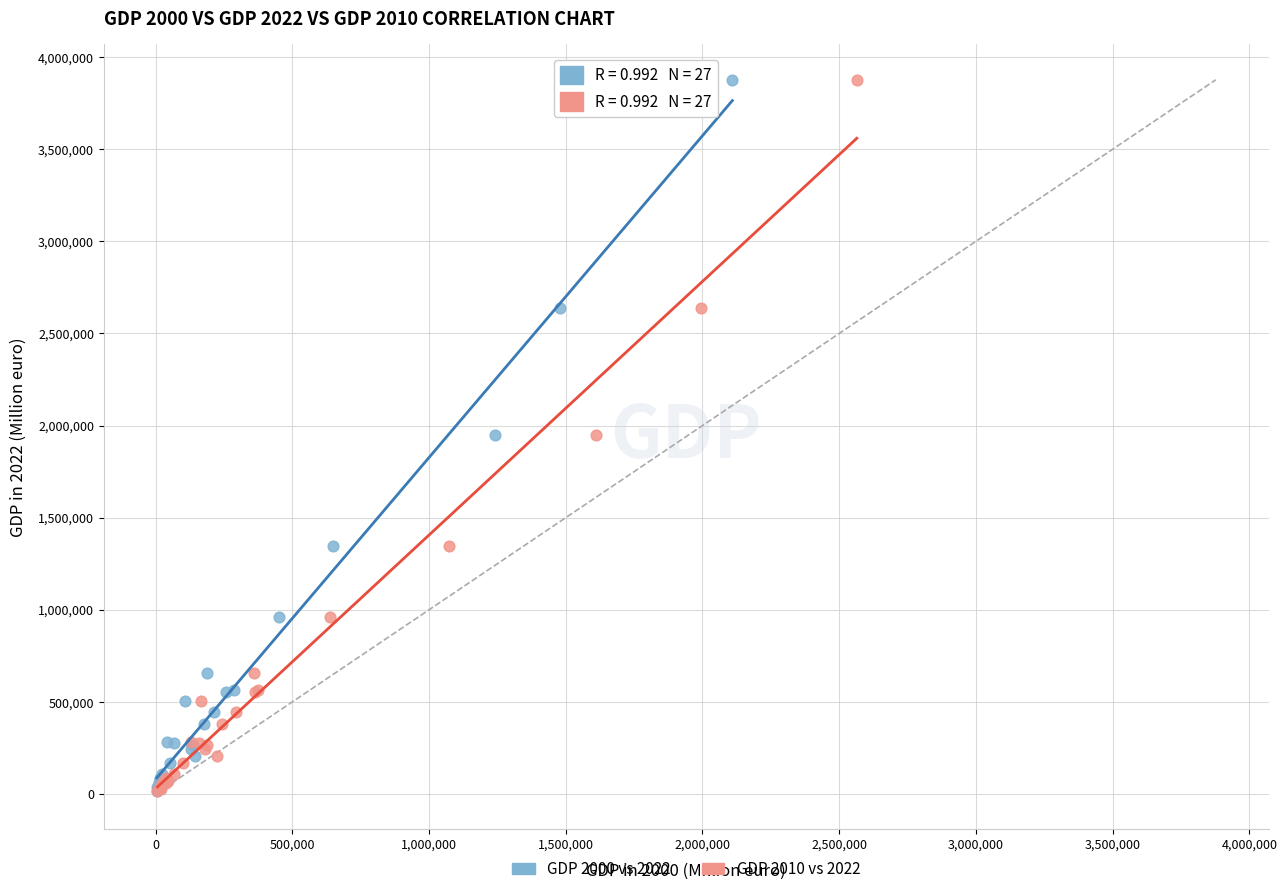

What are all the series names shown in the legend?

GDP 2000 vs 2022, GDP 2010 vs 2022